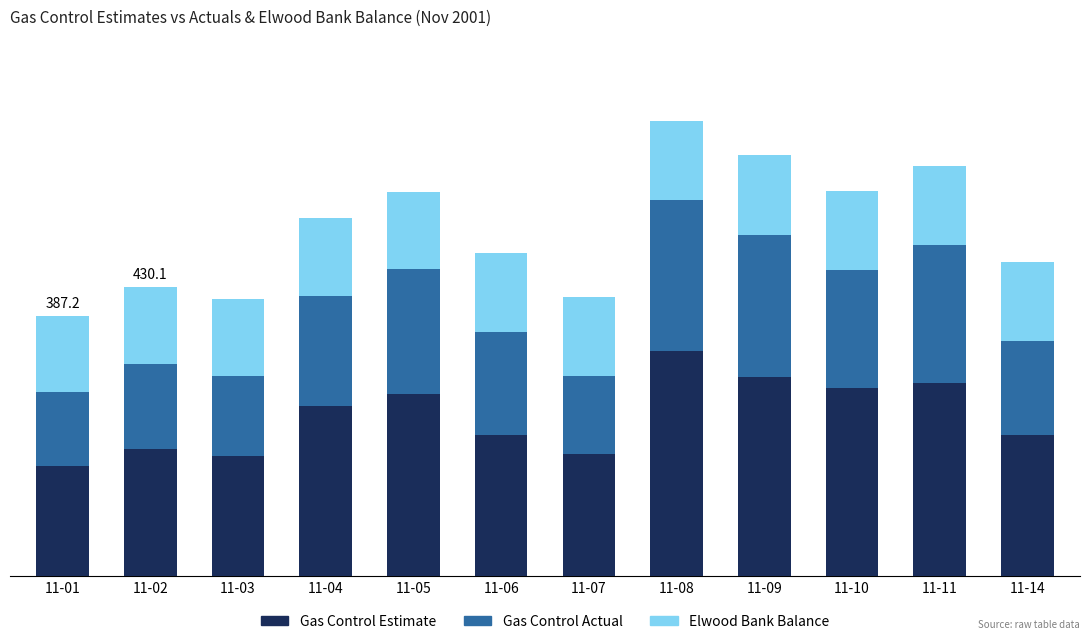

Does the chart contain stacked bars?

Yes